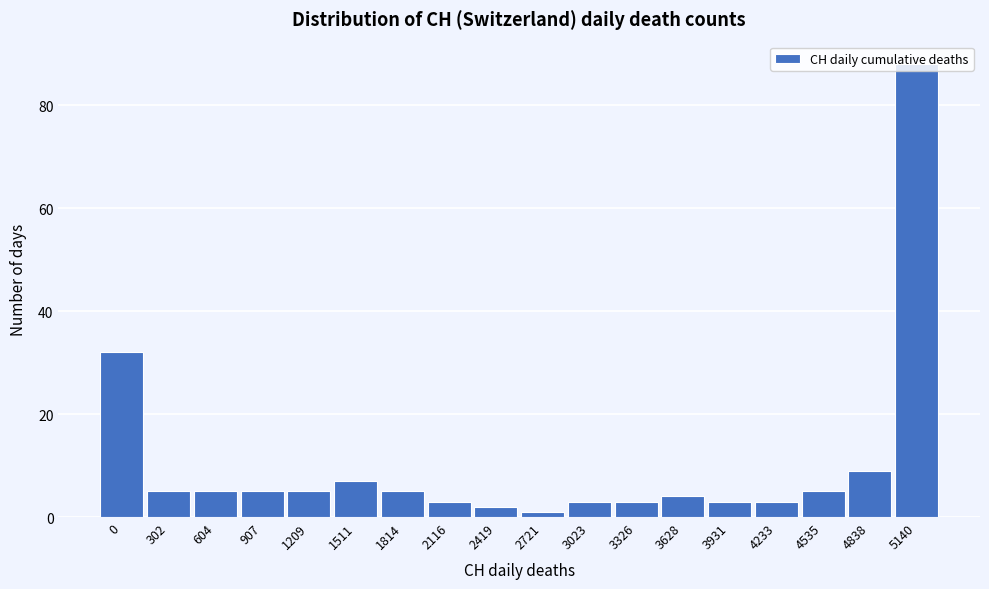

Which category has the highest value across all series?

5140